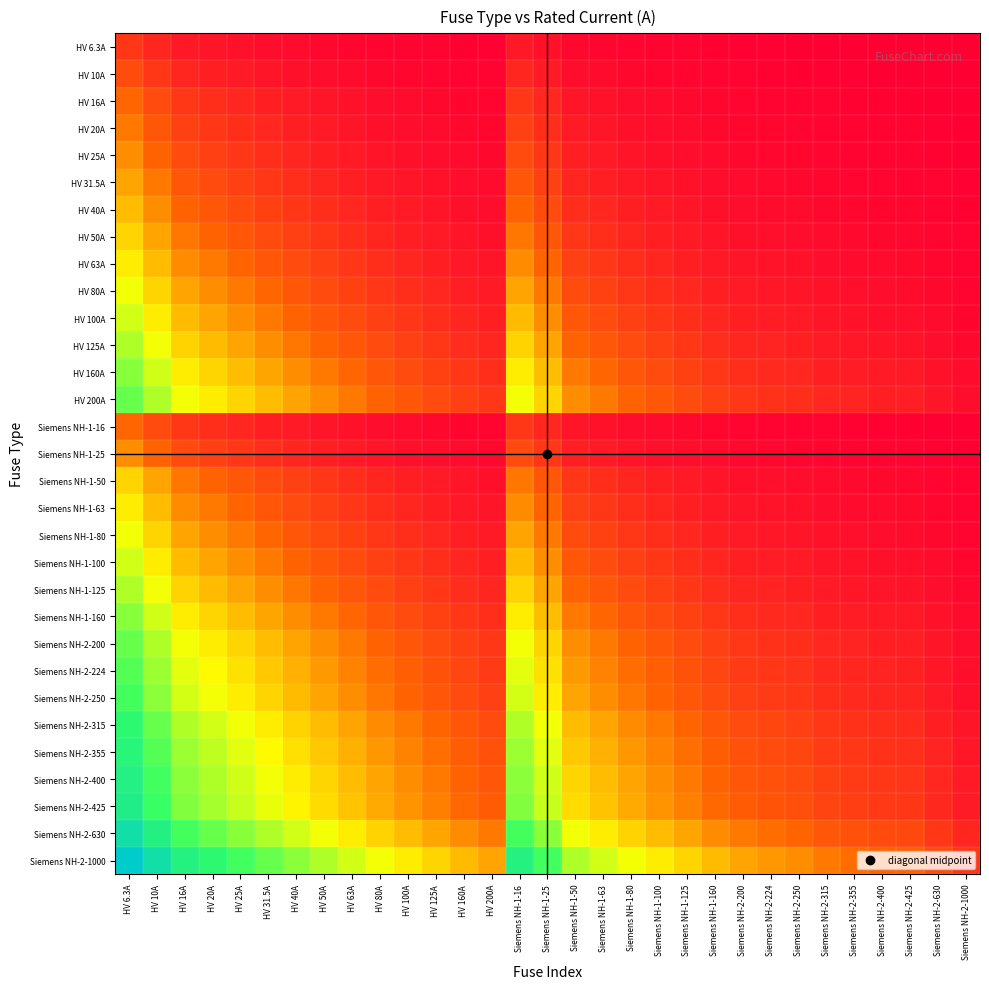

Reading right to left, transcribe all the data shown in this chart.

HV 6.3A: Siemens NH-2-1000=0.0	Siemens NH-2-630=0.0	Siemens NH-2-425=0.0	Siemens NH-2-400=0.0	Siemens NH-2-355=0.0	Siemens NH-2-315=0.0	Siemens NH-2-250=0.0	Siemens NH-2-224=0.0	Siemens NH-2-200=0.0	Siemens NH-1-160=0.0	Siemens NH-1-125=0.0	Siemens NH-1-100=0.1	Siemens NH-1-80=0.1	Siemens NH-1-63=0.1	Siemens NH-1-50=0.1	Siemens NH-1-25=0.2	Siemens NH-1-16=0.3	HV 200A=0.0	HV 160A=0.0	HV 125A=0.0	HV 100A=0.1	HV 80A=0.1	HV 63A=0.1	HV 50A=0.1	HV 40A=0.1	HV 31.5A=0.2	HV 25A=0.2	HV 20A=0.3	HV 16A=0.3	HV 10A=0.5	HV 6.3A=0.7
HV 10A: Siemens NH-2-1000=0.0	Siemens NH-2-630=0.0	Siemens NH-2-425=0.0	Siemens NH-2-400=0.0	Siemens NH-2-355=0.0	Siemens NH-2-315=0.0	Siemens NH-2-250=0.0	Siemens NH-2-224=0.0	Siemens NH-2-200=0.0	Siemens NH-1-160=0.1	Siemens NH-1-125=0.1	Siemens NH-1-100=0.1	Siemens NH-1-80=0.1	Siemens NH-1-63=0.1	Siemens NH-1-50=0.2	Siemens NH-1-25=0.3	Siemens NH-1-16=0.5	HV 200A=0.0	HV 160A=0.1	HV 125A=0.1	HV 100A=0.1	HV 80A=0.1	HV 63A=0.1	HV 50A=0.2	HV 40A=0.2	HV 31.5A=0.3	HV 25A=0.3	HV 20A=0.4	HV 16A=0.5	HV 10A=0.7	HV 6.3A=1.0
HV 16A: Siemens NH-2-1000=0.0	Siemens NH-2-630=0.0	Siemens NH-2-425=0.0	Siemens NH-2-400=0.0	Siemens NH-2-355=0.0	Siemens NH-2-315=0.0	Siemens NH-2-250=0.1	Siemens NH-2-224=0.1	Siemens NH-2-200=0.1	Siemens NH-1-160=0.1	Siemens NH-1-125=0.1	Siemens NH-1-100=0.1	Siemens NH-1-80=0.2	Siemens NH-1-63=0.2	Siemens NH-1-50=0.3	Siemens NH-1-25=0.5	Siemens NH-1-16=0.7	HV 200A=0.1	HV 160A=0.1	HV 125A=0.1	HV 100A=0.1	HV 80A=0.2	HV 63A=0.2	HV 50A=0.3	HV 40A=0.3	HV 31.5A=0.4	HV 25A=0.5	HV 20A=0.6	HV 16A=0.7	HV 10A=1.0	HV 6.3A=1.3
HV 20A: Siemens NH-2-1000=0.0	Siemens NH-2-630=0.0	Siemens NH-2-425=0.0	Siemens NH-2-400=0.0	Siemens NH-2-355=0.1	Siemens NH-2-315=0.1	Siemens NH-2-250=0.1	Siemens NH-2-224=0.1	Siemens NH-2-200=0.1	Siemens NH-1-160=0.1	Siemens NH-1-125=0.1	Siemens NH-1-100=0.2	Siemens NH-1-80=0.2	Siemens NH-1-63=0.3	Siemens NH-1-50=0.3	Siemens NH-1-25=0.6	Siemens NH-1-16=0.8	HV 200A=0.1	HV 160A=0.1	HV 125A=0.1	HV 100A=0.2	HV 80A=0.2	HV 63A=0.3	HV 50A=0.3	HV 40A=0.4	HV 31.5A=0.5	HV 25A=0.6	HV 20A=0.7	HV 16A=0.8	HV 10A=1.1	HV 6.3A=1.4
HV 25A: Siemens NH-2-1000=0.0	Siemens NH-2-630=0.0	Siemens NH-2-425=0.1	Siemens NH-2-400=0.1	Siemens NH-2-355=0.1	Siemens NH-2-315=0.1	Siemens NH-2-250=0.1	Siemens NH-2-224=0.1	Siemens NH-2-200=0.1	Siemens NH-1-160=0.1	Siemens NH-1-125=0.2	Siemens NH-1-100=0.2	Siemens NH-1-80=0.3	Siemens NH-1-63=0.3	Siemens NH-1-50=0.4	Siemens NH-1-25=0.7	Siemens NH-1-16=0.9	HV 200A=0.1	HV 160A=0.1	HV 125A=0.2	HV 100A=0.2	HV 80A=0.3	HV 63A=0.3	HV 50A=0.4	HV 40A=0.5	HV 31.5A=0.6	HV 25A=0.7	HV 20A=0.8	HV 16A=0.9	HV 10A=1.3	HV 6.3A=1.6
HV 31.5A: Siemens NH-2-1000=0.0	Siemens NH-2-630=0.0	Siemens NH-2-425=0.1	Siemens NH-2-400=0.1	Siemens NH-2-355=0.1	Siemens NH-2-315=0.1	Siemens NH-2-250=0.1	Siemens NH-2-224=0.1	Siemens NH-2-200=0.1	Siemens NH-1-160=0.2	Siemens NH-1-125=0.2	Siemens NH-1-100=0.3	Siemens NH-1-80=0.3	Siemens NH-1-63=0.4	Siemens NH-1-50=0.5	Siemens NH-1-25=0.8	Siemens NH-1-16=1.1	HV 200A=0.1	HV 160A=0.2	HV 125A=0.2	HV 100A=0.3	HV 80A=0.3	HV 63A=0.4	HV 50A=0.5	HV 40A=0.6	HV 31.5A=0.7	HV 25A=0.8	HV 20A=0.9	HV 16A=1.1	HV 10A=1.4	HV 6.3A=1.8
HV 40A: Siemens NH-2-1000=0.0	Siemens NH-2-630=0.1	Siemens NH-2-425=0.1	Siemens NH-2-400=0.1	Siemens NH-2-355=0.1	Siemens NH-2-315=0.1	Siemens NH-2-250=0.1	Siemens NH-2-224=0.2	Siemens NH-2-200=0.2	Siemens NH-1-160=0.2	Siemens NH-1-125=0.3	Siemens NH-1-100=0.3	Siemens NH-1-80=0.4	Siemens NH-1-63=0.5	Siemens NH-1-50=0.6	Siemens NH-1-25=1.0	Siemens NH-1-16=1.3	HV 200A=0.2	HV 160A=0.2	HV 125A=0.3	HV 100A=0.3	HV 80A=0.4	HV 63A=0.5	HV 50A=0.6	HV 40A=0.7	HV 31.5A=0.8	HV 25A=1.0	HV 20A=1.1	HV 16A=1.3	HV 10A=1.6	HV 6.3A=2.0
HV 50A: Siemens NH-2-1000=0.0	Siemens NH-2-630=0.1	Siemens NH-2-425=0.1	Siemens NH-2-400=0.1	Siemens NH-2-355=0.1	Siemens NH-2-315=0.1	Siemens NH-2-250=0.2	Siemens NH-2-224=0.2	Siemens NH-2-200=0.2	Siemens NH-1-160=0.3	Siemens NH-1-125=0.3	Siemens NH-1-100=0.4	Siemens NH-1-80=0.5	Siemens NH-1-63=0.6	Siemens NH-1-50=0.7	Siemens NH-1-25=1.1	Siemens NH-1-16=1.4	HV 200A=0.2	HV 160A=0.3	HV 125A=0.3	HV 100A=0.4	HV 80A=0.5	HV 63A=0.6	HV 50A=0.7	HV 40A=0.8	HV 31.5A=1.0	HV 25A=1.1	HV 20A=1.3	HV 16A=1.4	HV 10A=1.8	HV 6.3A=2.2
HV 63A: Siemens NH-2-1000=0.1	Siemens NH-2-630=0.1	Siemens NH-2-425=0.1	Siemens NH-2-400=0.1	Siemens NH-2-355=0.2	Siemens NH-2-315=0.2	Siemens NH-2-250=0.2	Siemens NH-2-224=0.2	Siemens NH-2-200=0.3	Siemens NH-1-160=0.3	Siemens NH-1-125=0.4	Siemens NH-1-100=0.5	Siemens NH-1-80=0.6	Siemens NH-1-63=0.7	Siemens NH-1-50=0.8	Siemens NH-1-25=1.3	Siemens NH-1-16=1.6	HV 200A=0.3	HV 160A=0.3	HV 125A=0.4	HV 100A=0.5	HV 80A=0.6	HV 63A=0.7	HV 50A=0.8	HV 40A=0.9	HV 31.5A=1.1	HV 25A=1.3	HV 20A=1.4	HV 16A=1.6	HV 10A=2.0	HV 6.3A=2.4
HV 80A: Siemens NH-2-1000=0.1	Siemens NH-2-630=0.1	Siemens NH-2-425=0.2	Siemens NH-2-400=0.2	Siemens NH-2-355=0.2	Siemens NH-2-315=0.2	Siemens NH-2-250=0.3	Siemens NH-2-224=0.3	Siemens NH-2-200=0.3	Siemens NH-1-160=0.4	Siemens NH-1-125=0.5	Siemens NH-1-100=0.6	Siemens NH-1-80=0.7	Siemens NH-1-63=0.8	Siemens NH-1-50=1.0	Siemens NH-1-25=1.4	Siemens NH-1-16=1.8	HV 200A=0.3	HV 160A=0.4	HV 125A=0.5	HV 100A=0.6	HV 80A=0.7	HV 63A=0.8	HV 50A=1.0	HV 40A=1.1	HV 31.5A=1.3	HV 25A=1.4	HV 20A=1.6	HV 16A=1.8	HV 10A=2.2	HV 6.3A=2.6
HV 100A: Siemens NH-2-1000=0.1	Siemens NH-2-630=0.1	Siemens NH-2-425=0.2	Siemens NH-2-400=0.2	Siemens NH-2-355=0.2	Siemens NH-2-315=0.3	Siemens NH-2-250=0.3	Siemens NH-2-224=0.4	Siemens NH-2-200=0.4	Siemens NH-1-160=0.5	Siemens NH-1-125=0.6	Siemens NH-1-100=0.7	Siemens NH-1-80=0.8	Siemens NH-1-63=1.0	Siemens NH-1-50=1.1	Siemens NH-1-25=1.6	Siemens NH-1-16=2.0	HV 200A=0.4	HV 160A=0.5	HV 125A=0.6	HV 100A=0.7	HV 80A=0.8	HV 63A=1.0	HV 50A=1.1	HV 40A=1.3	HV 31.5A=1.4	HV 25A=1.6	HV 20A=1.8	HV 16A=2.0	HV 10A=2.4	HV 6.3A=2.8
HV 125A: Siemens NH-2-1000=0.1	Siemens NH-2-630=0.2	Siemens NH-2-425=0.3	Siemens NH-2-400=0.3	Siemens NH-2-355=0.3	Siemens NH-2-315=0.3	Siemens NH-2-250=0.4	Siemens NH-2-224=0.4	Siemens NH-2-200=0.5	Siemens NH-1-160=0.6	Siemens NH-1-125=0.7	Siemens NH-1-100=0.8	Siemens NH-1-80=0.9	Siemens NH-1-63=1.1	Siemens NH-1-50=1.3	Siemens NH-1-25=1.8	Siemens NH-1-16=2.2	HV 200A=0.5	HV 160A=0.6	HV 125A=0.7	HV 100A=0.8	HV 80A=0.9	HV 63A=1.1	HV 50A=1.3	HV 40A=1.4	HV 31.5A=1.6	HV 25A=1.8	HV 20A=2.0	HV 16A=2.2	HV 10A=2.6	HV 6.3A=3.0
HV 160A: Siemens NH-2-1000=0.1	Siemens NH-2-630=0.2	Siemens NH-2-425=0.3	Siemens NH-2-400=0.3	Siemens NH-2-355=0.4	Siemens NH-2-315=0.4	Siemens NH-2-250=0.5	Siemens NH-2-224=0.5	Siemens NH-2-200=0.6	Siemens NH-1-160=0.7	Siemens NH-1-125=0.8	Siemens NH-1-100=1.0	Siemens NH-1-80=1.1	Siemens NH-1-63=1.3	Siemens NH-1-50=1.4	Siemens NH-1-25=2.0	Siemens NH-1-16=2.4	HV 200A=0.6	HV 160A=0.7	HV 125A=0.8	HV 100A=1.0	HV 80A=1.1	HV 63A=1.3	HV 50A=1.4	HV 40A=1.6	HV 31.5A=1.8	HV 25A=2.0	HV 20A=2.2	HV 16A=2.4	HV 10A=2.8	HV 6.3A=3.3
HV 200A: Siemens NH-2-1000=0.2	Siemens NH-2-630=0.3	Siemens NH-2-425=0.4	Siemens NH-2-400=0.4	Siemens NH-2-355=0.4	Siemens NH-2-315=0.5	Siemens NH-2-250=0.6	Siemens NH-2-224=0.6	Siemens NH-2-200=0.7	Siemens NH-1-160=0.8	Siemens NH-1-125=1.0	Siemens NH-1-100=1.1	Siemens NH-1-80=1.3	Siemens NH-1-63=1.4	Siemens NH-1-50=1.6	Siemens NH-1-25=2.2	Siemens NH-1-16=2.6	HV 200A=0.7	HV 160A=0.8	HV 125A=1.0	HV 100A=1.1	HV 80A=1.3	HV 63A=1.4	HV 50A=1.6	HV 40A=1.8	HV 31.5A=2.0	HV 25A=2.2	HV 20A=2.4	HV 16A=2.6	HV 10A=3.0	HV 6.3A=3.5
Siemens NH-1-16: Siemens NH-2-1000=0.0	Siemens NH-2-630=0.0	Siemens NH-2-425=0.0	Siemens NH-2-400=0.0	Siemens NH-2-355=0.0	Siemens NH-2-315=0.0	Siemens NH-2-250=0.1	Siemens NH-2-224=0.1	Siemens NH-2-200=0.1	Siemens NH-1-160=0.1	Siemens NH-1-125=0.1	Siemens NH-1-100=0.1	Siemens NH-1-80=0.2	Siemens NH-1-63=0.2	Siemens NH-1-50=0.3	Siemens NH-1-25=0.5	Siemens NH-1-16=0.7	HV 200A=0.1	HV 160A=0.1	HV 125A=0.1	HV 100A=0.1	HV 80A=0.2	HV 63A=0.2	HV 50A=0.3	HV 40A=0.3	HV 31.5A=0.4	HV 25A=0.5	HV 20A=0.6	HV 16A=0.7	HV 10A=1.0	HV 6.3A=1.3
Siemens NH-1-25: Siemens NH-2-1000=0.0	Siemens NH-2-630=0.0	Siemens NH-2-425=0.1	Siemens NH-2-400=0.1	Siemens NH-2-355=0.1	Siemens NH-2-315=0.1	Siemens NH-2-250=0.1	Siemens NH-2-224=0.1	Siemens NH-2-200=0.1	Siemens NH-1-160=0.1	Siemens NH-1-125=0.2	Siemens NH-1-100=0.2	Siemens NH-1-80=0.3	Siemens NH-1-63=0.3	Siemens NH-1-50=0.4	Siemens NH-1-25=0.7	Siemens NH-1-16=0.9	HV 200A=0.1	HV 160A=0.1	HV 125A=0.2	HV 100A=0.2	HV 80A=0.3	HV 63A=0.3	HV 50A=0.4	HV 40A=0.5	HV 31.5A=0.6	HV 25A=0.7	HV 20A=0.8	HV 16A=0.9	HV 10A=1.3	HV 6.3A=1.6
Siemens NH-1-50: Siemens NH-2-1000=0.0	Siemens NH-2-630=0.1	Siemens NH-2-425=0.1	Siemens NH-2-400=0.1	Siemens NH-2-355=0.1	Siemens NH-2-315=0.1	Siemens NH-2-250=0.2	Siemens NH-2-224=0.2	Siemens NH-2-200=0.2	Siemens NH-1-160=0.3	Siemens NH-1-125=0.3	Siemens NH-1-100=0.4	Siemens NH-1-80=0.5	Siemens NH-1-63=0.6	Siemens NH-1-50=0.7	Siemens NH-1-25=1.1	Siemens NH-1-16=1.4	HV 200A=0.2	HV 160A=0.3	HV 125A=0.3	HV 100A=0.4	HV 80A=0.5	HV 63A=0.6	HV 50A=0.7	HV 40A=0.8	HV 31.5A=1.0	HV 25A=1.1	HV 20A=1.3	HV 16A=1.4	HV 10A=1.8	HV 6.3A=2.2
Siemens NH-1-63: Siemens NH-2-1000=0.1	Siemens NH-2-630=0.1	Siemens NH-2-425=0.1	Siemens NH-2-400=0.1	Siemens NH-2-355=0.2	Siemens NH-2-315=0.2	Siemens NH-2-250=0.2	Siemens NH-2-224=0.2	Siemens NH-2-200=0.3	Siemens NH-1-160=0.3	Siemens NH-1-125=0.4	Siemens NH-1-100=0.5	Siemens NH-1-80=0.6	Siemens NH-1-63=0.7	Siemens NH-1-50=0.8	Siemens NH-1-25=1.3	Siemens NH-1-16=1.6	HV 200A=0.3	HV 160A=0.3	HV 125A=0.4	HV 100A=0.5	HV 80A=0.6	HV 63A=0.7	HV 50A=0.8	HV 40A=0.9	HV 31.5A=1.1	HV 25A=1.3	HV 20A=1.4	HV 16A=1.6	HV 10A=2.0	HV 6.3A=2.4
Siemens NH-1-80: Siemens NH-2-1000=0.1	Siemens NH-2-630=0.1	Siemens NH-2-425=0.2	Siemens NH-2-400=0.2	Siemens NH-2-355=0.2	Siemens NH-2-315=0.2	Siemens NH-2-250=0.3	Siemens NH-2-224=0.3	Siemens NH-2-200=0.3	Siemens NH-1-160=0.4	Siemens NH-1-125=0.5	Siemens NH-1-100=0.6	Siemens NH-1-80=0.7	Siemens NH-1-63=0.8	Siemens NH-1-50=1.0	Siemens NH-1-25=1.4	Siemens NH-1-16=1.8	HV 200A=0.3	HV 160A=0.4	HV 125A=0.5	HV 100A=0.6	HV 80A=0.7	HV 63A=0.8	HV 50A=1.0	HV 40A=1.1	HV 31.5A=1.3	HV 25A=1.4	HV 20A=1.6	HV 16A=1.8	HV 10A=2.2	HV 6.3A=2.6
Siemens NH-1-100: Siemens NH-2-1000=0.1	Siemens NH-2-630=0.1	Siemens NH-2-425=0.2	Siemens NH-2-400=0.2	Siemens NH-2-355=0.2	Siemens NH-2-315=0.3	Siemens NH-2-250=0.3	Siemens NH-2-224=0.4	Siemens NH-2-200=0.4	Siemens NH-1-160=0.5	Siemens NH-1-125=0.6	Siemens NH-1-100=0.7	Siemens NH-1-80=0.8	Siemens NH-1-63=1.0	Siemens NH-1-50=1.1	Siemens NH-1-25=1.6	Siemens NH-1-16=2.0	HV 200A=0.4	HV 160A=0.5	HV 125A=0.6	HV 100A=0.7	HV 80A=0.8	HV 63A=1.0	HV 50A=1.1	HV 40A=1.3	HV 31.5A=1.4	HV 25A=1.6	HV 20A=1.8	HV 16A=2.0	HV 10A=2.4	HV 6.3A=2.8
Siemens NH-1-125: Siemens NH-2-1000=0.1	Siemens NH-2-630=0.2	Siemens NH-2-425=0.3	Siemens NH-2-400=0.3	Siemens NH-2-355=0.3	Siemens NH-2-315=0.3	Siemens NH-2-250=0.4	Siemens NH-2-224=0.4	Siemens NH-2-200=0.5	Siemens NH-1-160=0.6	Siemens NH-1-125=0.7	Siemens NH-1-100=0.8	Siemens NH-1-80=0.9	Siemens NH-1-63=1.1	Siemens NH-1-50=1.3	Siemens NH-1-25=1.8	Siemens NH-1-16=2.2	HV 200A=0.5	HV 160A=0.6	HV 125A=0.7	HV 100A=0.8	HV 80A=0.9	HV 63A=1.1	HV 50A=1.3	HV 40A=1.4	HV 31.5A=1.6	HV 25A=1.8	HV 20A=2.0	HV 16A=2.2	HV 10A=2.6	HV 6.3A=3.0
Siemens NH-1-160: Siemens NH-2-1000=0.1	Siemens NH-2-630=0.2	Siemens NH-2-425=0.3	Siemens NH-2-400=0.3	Siemens NH-2-355=0.4	Siemens NH-2-315=0.4	Siemens NH-2-250=0.5	Siemens NH-2-224=0.5	Siemens NH-2-200=0.6	Siemens NH-1-160=0.7	Siemens NH-1-125=0.8	Siemens NH-1-100=1.0	Siemens NH-1-80=1.1	Siemens NH-1-63=1.3	Siemens NH-1-50=1.4	Siemens NH-1-25=2.0	Siemens NH-1-16=2.4	HV 200A=0.6	HV 160A=0.7	HV 125A=0.8	HV 100A=1.0	HV 80A=1.1	HV 63A=1.3	HV 50A=1.4	HV 40A=1.6	HV 31.5A=1.8	HV 25A=2.0	HV 20A=2.2	HV 16A=2.4	HV 10A=2.8	HV 6.3A=3.3
Siemens NH-2-200: Siemens NH-2-1000=0.2	Siemens NH-2-630=0.3	Siemens NH-2-425=0.4	Siemens NH-2-400=0.4	Siemens NH-2-355=0.4	Siemens NH-2-315=0.5	Siemens NH-2-250=0.6	Siemens NH-2-224=0.6	Siemens NH-2-200=0.7	Siemens NH-1-160=0.8	Siemens NH-1-125=1.0	Siemens NH-1-100=1.1	Siemens NH-1-80=1.3	Siemens NH-1-63=1.4	Siemens NH-1-50=1.6	Siemens NH-1-25=2.2	Siemens NH-1-16=2.6	HV 200A=0.7	HV 160A=0.8	HV 125A=1.0	HV 100A=1.1	HV 80A=1.3	HV 63A=1.4	HV 50A=1.6	HV 40A=1.8	HV 31.5A=2.0	HV 25A=2.2	HV 20A=2.4	HV 16A=2.6	HV 10A=3.0	HV 6.3A=3.5
Siemens NH-2-224: Siemens NH-2-1000=0.2	Siemens NH-2-630=0.3	Siemens NH-2-425=0.4	Siemens NH-2-400=0.4	Siemens NH-2-355=0.5	Siemens NH-2-315=0.5	Siemens NH-2-250=0.6	Siemens NH-2-224=0.7	Siemens NH-2-200=0.8	Siemens NH-1-160=0.9	Siemens NH-1-125=1.0	Siemens NH-1-100=1.2	Siemens NH-1-80=1.3	Siemens NH-1-63=1.5	Siemens NH-1-50=1.7	Siemens NH-1-25=2.3	Siemens NH-1-16=2.7	HV 200A=0.8	HV 160A=0.9	HV 125A=1.0	HV 100A=1.2	HV 80A=1.3	HV 63A=1.5	HV 50A=1.7	HV 40A=1.9	HV 31.5A=2.1	HV 25A=2.3	HV 20A=2.5	HV 16A=2.7	HV 10A=3.2	HV 6.3A=3.6
Siemens NH-2-250: Siemens NH-2-1000=0.2	Siemens NH-2-630=0.3	Siemens NH-2-425=0.5	Siemens NH-2-400=0.5	Siemens NH-2-355=0.5	Siemens NH-2-315=0.6	Siemens NH-2-250=0.7	Siemens NH-2-224=0.7	Siemens NH-2-200=0.8	Siemens NH-1-160=0.9	Siemens NH-1-125=1.1	Siemens NH-1-100=1.3	Siemens NH-1-80=1.4	Siemens NH-1-63=1.6	Siemens NH-1-50=1.8	Siemens NH-1-25=2.4	Siemens NH-1-16=2.8	HV 200A=0.8	HV 160A=0.9	HV 125A=1.1	HV 100A=1.3	HV 80A=1.4	HV 63A=1.6	HV 50A=1.8	HV 40A=2.0	HV 31.5A=2.2	HV 25A=2.4	HV 20A=2.6	HV 16A=2.8	HV 10A=3.3	HV 6.3A=3.7
Siemens NH-2-315: Siemens NH-2-1000=0.3	Siemens NH-2-630=0.4	Siemens NH-2-425=0.6	Siemens NH-2-400=0.6	Siemens NH-2-355=0.6	Siemens NH-2-315=0.7	Siemens NH-2-250=0.8	Siemens NH-2-224=0.9	Siemens NH-2-200=0.9	Siemens NH-1-160=1.1	Siemens NH-1-125=1.3	Siemens NH-1-100=1.4	Siemens NH-1-80=1.6	Siemens NH-1-63=1.8	Siemens NH-1-50=2.0	Siemens NH-1-25=2.6	Siemens NH-1-16=3.0	HV 200A=0.9	HV 160A=1.1	HV 125A=1.3	HV 100A=1.4	HV 80A=1.6	HV 63A=1.8	HV 50A=2.0	HV 40A=2.2	HV 31.5A=2.4	HV 25A=2.6	HV 20A=2.8	HV 16A=3.0	HV 10A=3.5	HV 6.3A=3.9
Siemens NH-2-355: Siemens NH-2-1000=0.3	Siemens NH-2-630=0.4	Siemens NH-2-425=0.6	Siemens NH-2-400=0.6	Siemens NH-2-355=0.7	Siemens NH-2-315=0.8	Siemens NH-2-250=0.9	Siemens NH-2-224=0.9	Siemens NH-2-200=1.0	Siemens NH-1-160=1.2	Siemens NH-1-125=1.3	Siemens NH-1-100=1.5	Siemens NH-1-80=1.7	Siemens NH-1-63=1.9	Siemens NH-1-50=2.1	Siemens NH-1-25=2.7	Siemens NH-1-16=3.1	HV 200A=1.0	HV 160A=1.2	HV 125A=1.3	HV 100A=1.5	HV 80A=1.7	HV 63A=1.9	HV 50A=2.1	HV 40A=2.3	HV 31.5A=2.5	HV 25A=2.7	HV 20A=2.9	HV 16A=3.1	HV 10A=3.6	HV 6.3A=4.0
Siemens NH-2-400: Siemens NH-2-1000=0.3	Siemens NH-2-630=0.5	Siemens NH-2-425=0.7	Siemens NH-2-400=0.7	Siemens NH-2-355=0.8	Siemens NH-2-315=0.8	Siemens NH-2-250=1.0	Siemens NH-2-224=1.0	Siemens NH-2-200=1.1	Siemens NH-1-160=1.3	Siemens NH-1-125=1.4	Siemens NH-1-100=1.6	Siemens NH-1-80=1.8	Siemens NH-1-63=2.0	Siemens NH-1-50=2.2	Siemens NH-1-25=2.8	Siemens NH-1-16=3.3	HV 200A=1.1	HV 160A=1.3	HV 125A=1.4	HV 100A=1.6	HV 80A=1.8	HV 63A=2.0	HV 50A=2.2	HV 40A=2.4	HV 31.5A=2.6	HV 25A=2.8	HV 20A=3.0	HV 16A=3.3	HV 10A=3.7	HV 6.3A=4.2
Siemens NH-2-425: Siemens NH-2-1000=0.4	Siemens NH-2-630=0.5	Siemens NH-2-425=0.7	Siemens NH-2-400=0.7	Siemens NH-2-355=0.8	Siemens NH-2-315=0.9	Siemens NH-2-250=1.0	Siemens NH-2-224=1.1	Siemens NH-2-200=1.1	Siemens NH-1-160=1.3	Siemens NH-1-125=1.5	Siemens NH-1-100=1.7	Siemens NH-1-80=1.8	Siemens NH-1-63=2.0	Siemens NH-1-50=2.3	Siemens NH-1-25=2.9	Siemens NH-1-16=3.3	HV 200A=1.1	HV 160A=1.3	HV 125A=1.5	HV 100A=1.7	HV 80A=1.8	HV 63A=2.0	HV 50A=2.3	HV 40A=2.5	HV 31.5A=2.7	HV 25A=2.9	HV 20A=3.1	HV 16A=3.3	HV 10A=3.8	HV 6.3A=4.2
Siemens NH-2-630: Siemens NH-2-1000=0.5	Siemens NH-2-630=0.7	Siemens NH-2-425=0.9	Siemens NH-2-400=0.9	Siemens NH-2-355=1.0	Siemens NH-2-315=1.1	Siemens NH-2-250=1.3	Siemens NH-2-224=1.3	Siemens NH-2-200=1.4	Siemens NH-1-160=1.6	Siemens NH-1-125=1.8	Siemens NH-1-100=2.0	Siemens NH-1-80=2.2	Siemens NH-1-63=2.4	Siemens NH-1-50=2.6	Siemens NH-1-25=3.3	Siemens NH-1-16=3.7	HV 200A=1.4	HV 160A=1.6	HV 125A=1.8	HV 100A=2.0	HV 80A=2.2	HV 63A=2.4	HV 50A=2.6	HV 40A=2.8	HV 31.5A=3.0	HV 25A=3.3	HV 20A=3.5	HV 16A=3.7	HV 10A=4.2	HV 6.3A=4.6
Siemens NH-2-1000: Siemens NH-2-1000=0.7	Siemens NH-2-630=1.0	Siemens NH-2-425=1.2	Siemens NH-2-400=1.3	Siemens NH-2-355=1.3	Siemens NH-2-315=1.4	Siemens NH-2-250=1.6	Siemens NH-2-224=1.7	Siemens NH-2-200=1.8	Siemens NH-1-160=2.0	Siemens NH-1-125=2.2	Siemens NH-1-100=2.4	Siemens NH-1-80=2.6	Siemens NH-1-63=2.8	Siemens NH-1-50=3.0	Siemens NH-1-25=3.7	Siemens NH-1-16=4.2	HV 200A=1.8	HV 160A=2.0	HV 125A=2.2	HV 100A=2.4	HV 80A=2.6	HV 63A=2.8	HV 50A=3.0	HV 40A=3.3	HV 31.5A=3.5	HV 25A=3.7	HV 20A=3.9	HV 16A=4.2	HV 10A=4.6	HV 6.3A=5.1